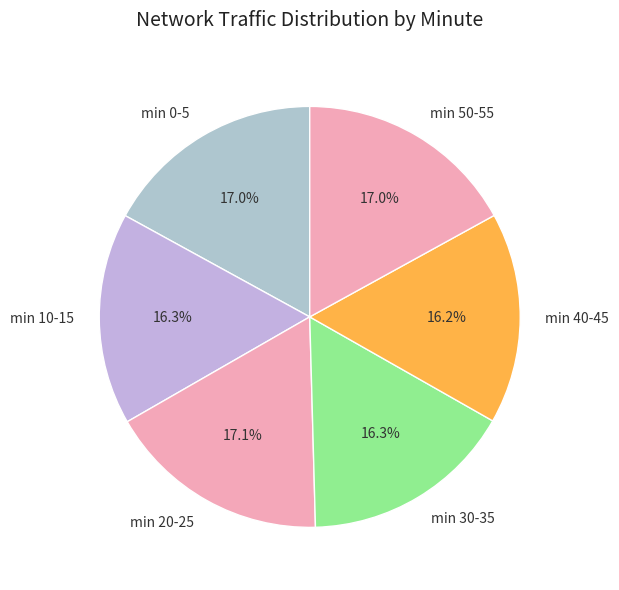

How many slices are in this pie chart?

6